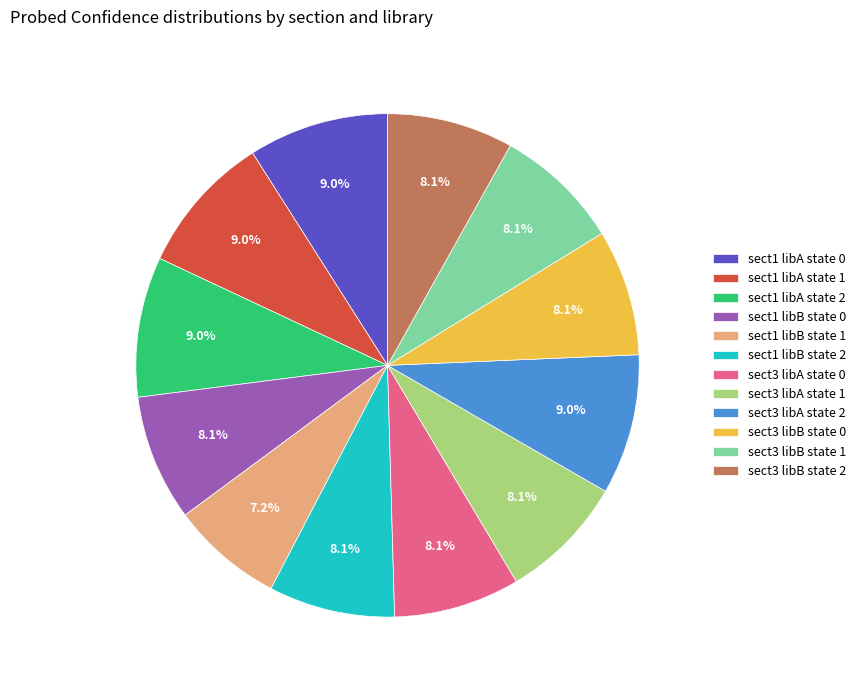

Is there any slice that represents more than half of the pie?

No